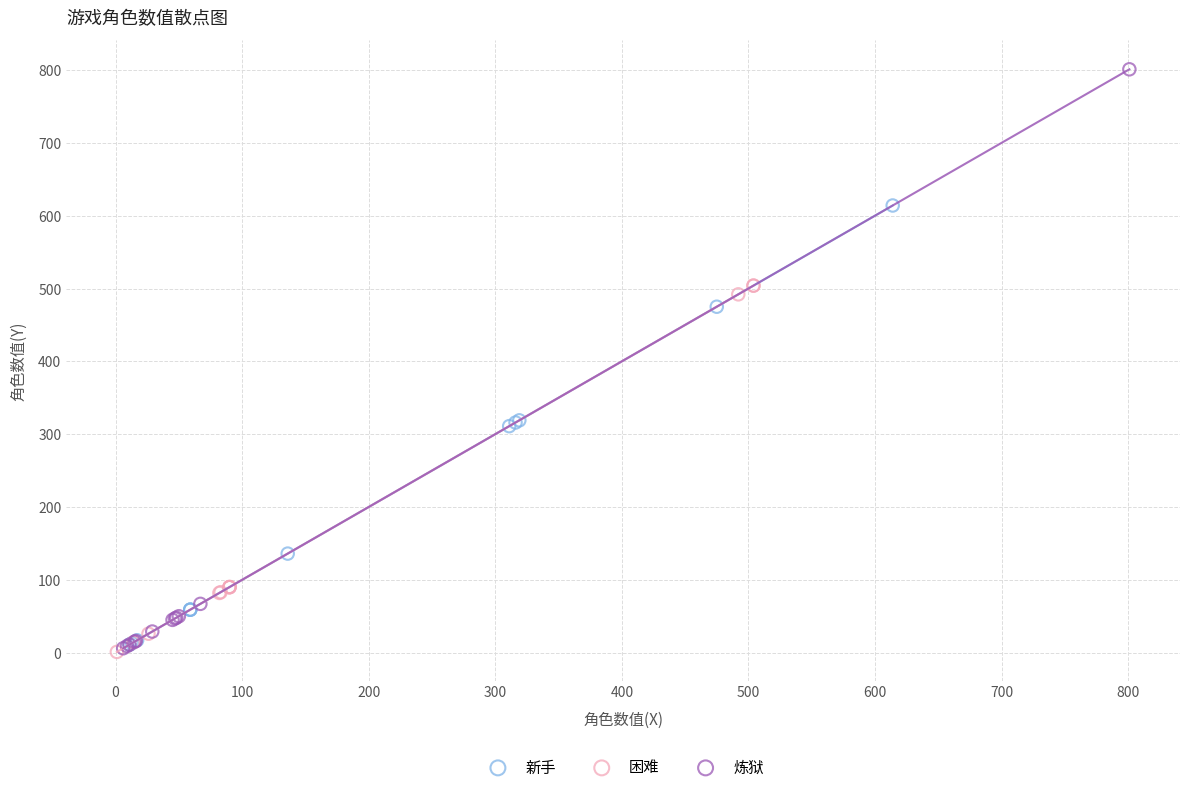

Which series has the widest spread of Y values?

炼狱